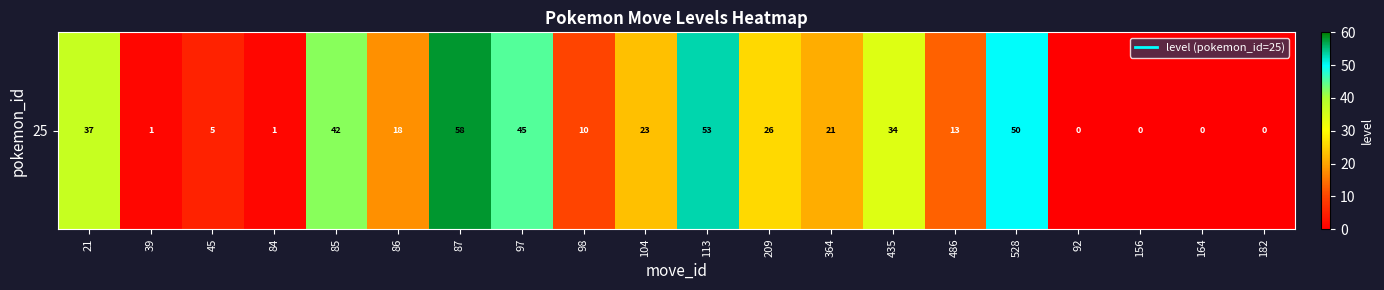

The value at 84 is 1. True or false?

True